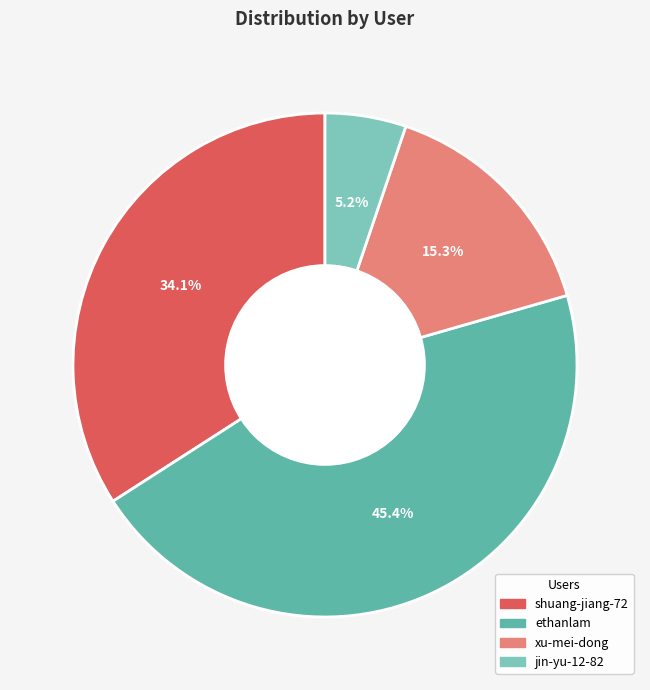

Is ethanlam the majority of the pie?

No